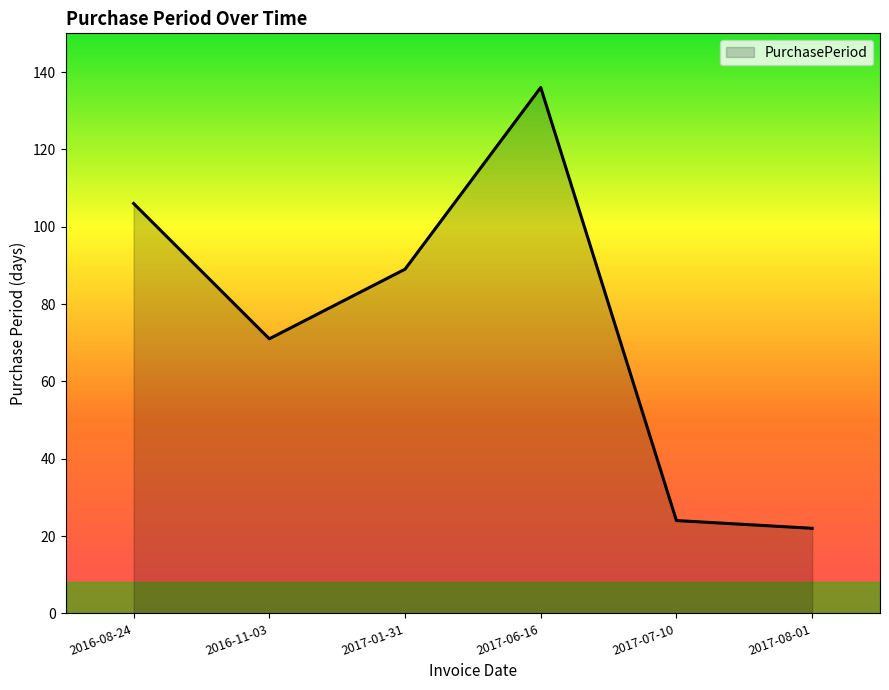

Which label corresponds to the smallest value in the chart?

2017-08-01